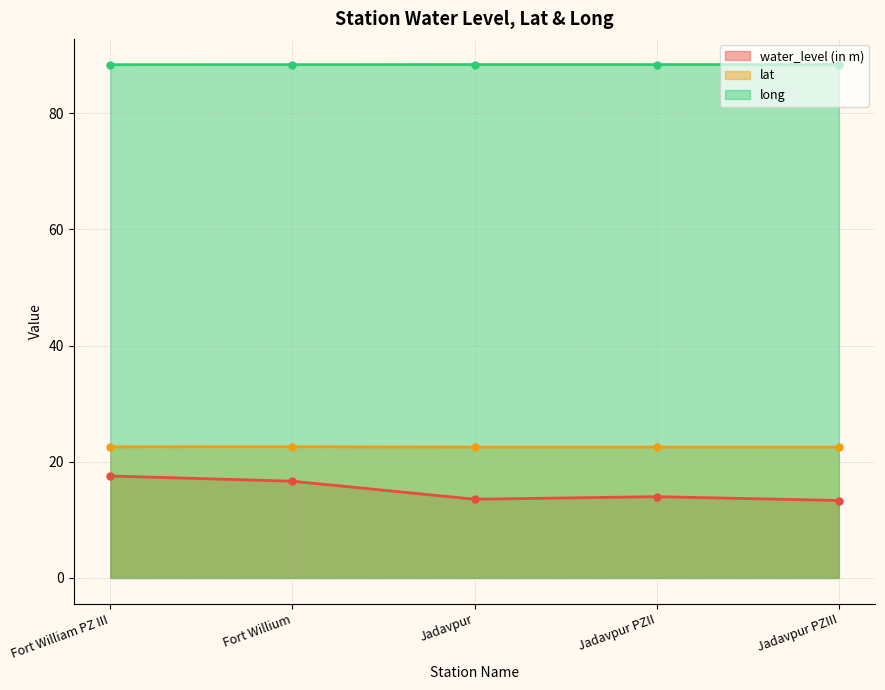

True or false: lat and long cross at least once.

False